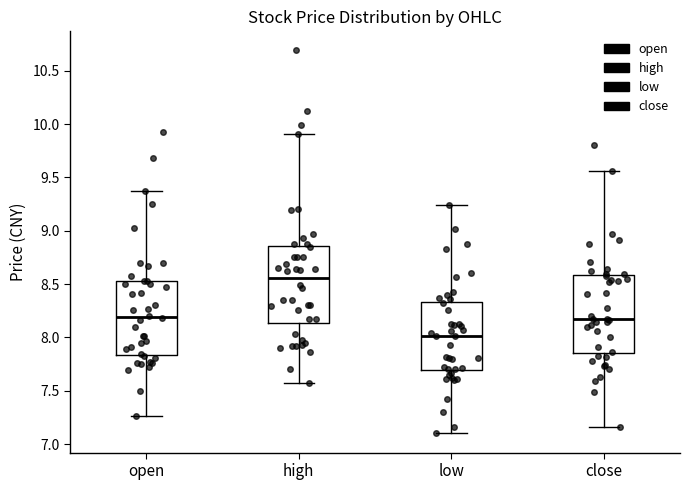

Reading left to right, transcribe this box plot: for each box, give where its median line is, the range the box spans, and where its two whiskers end, as read against the y-axis. The values are not printed on the chart, so give them approximately, as read against the axis.

open: median 8.20, box 7.85 to 8.55, whiskers 7.25 to 9.35
high: median 8.55, box 8.15 to 8.85, whiskers 7.55 to 9.90
low: median 8.00, box 7.70 to 8.35, whiskers 7.10 to 9.25
close: median 8.15, box 7.85 to 8.60, whiskers 7.15 to 9.55